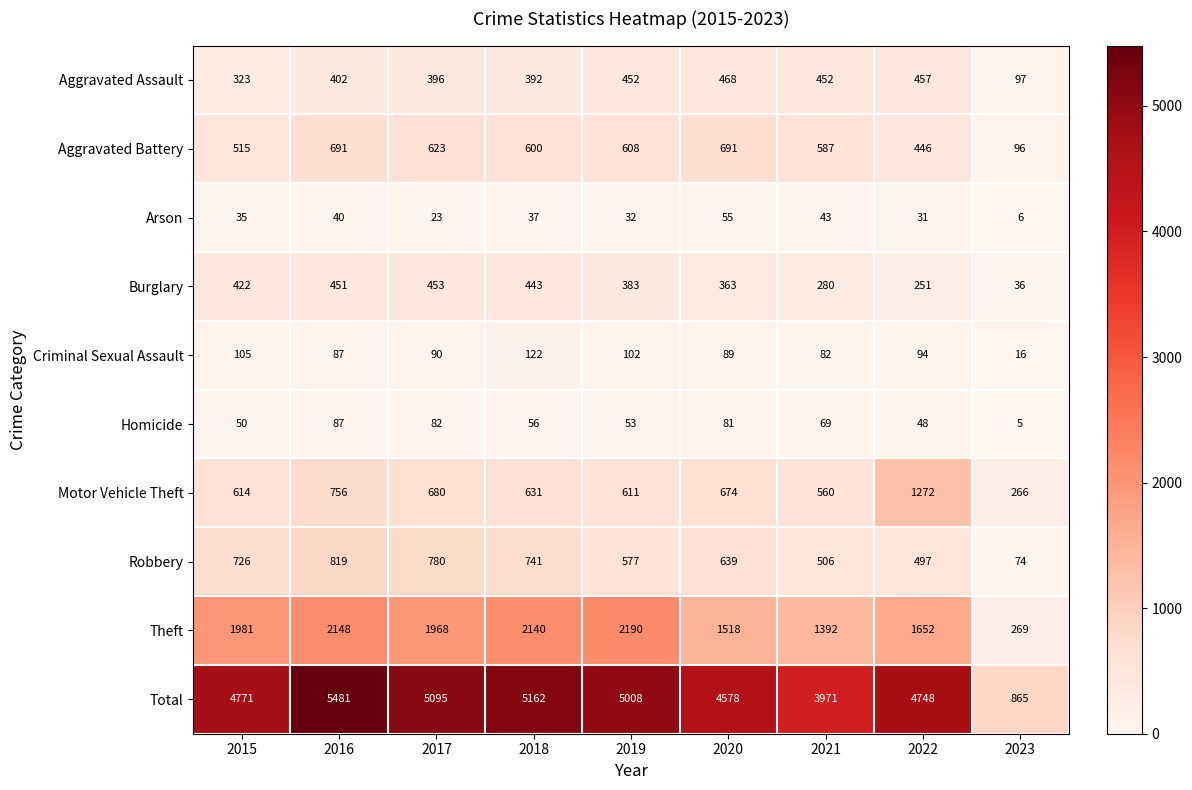

The Arson series shows 43 at 2021. True or false?

True